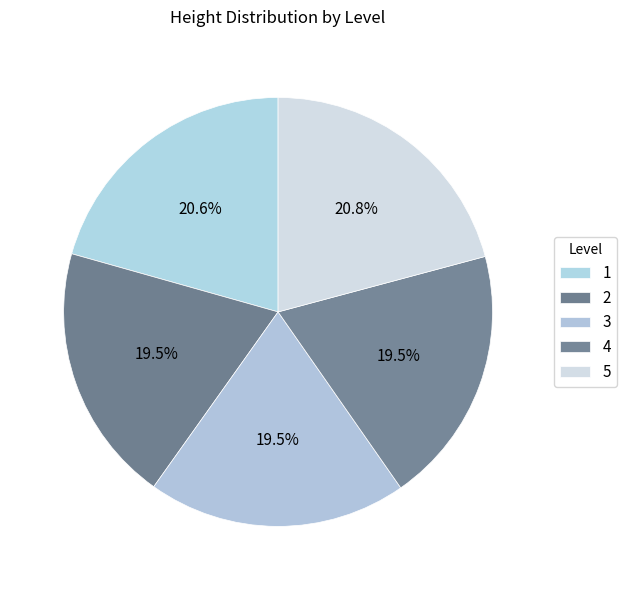

Does any single category account for the majority?

No